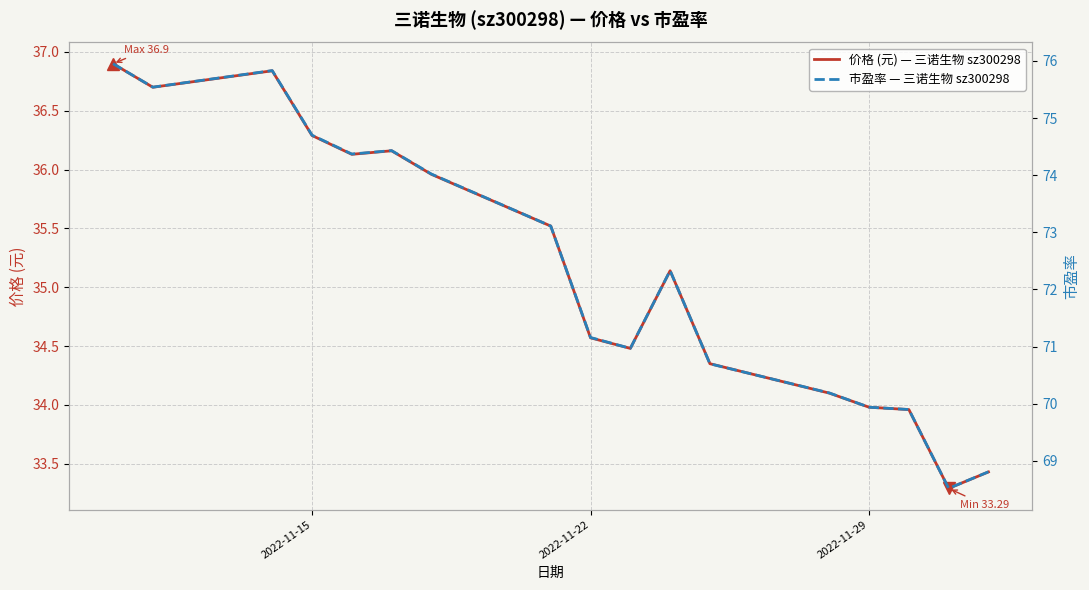

True or false: 价格 (元) — 三诺生物 sz300298 has a value of 16.1 at 2022-11-29.

False